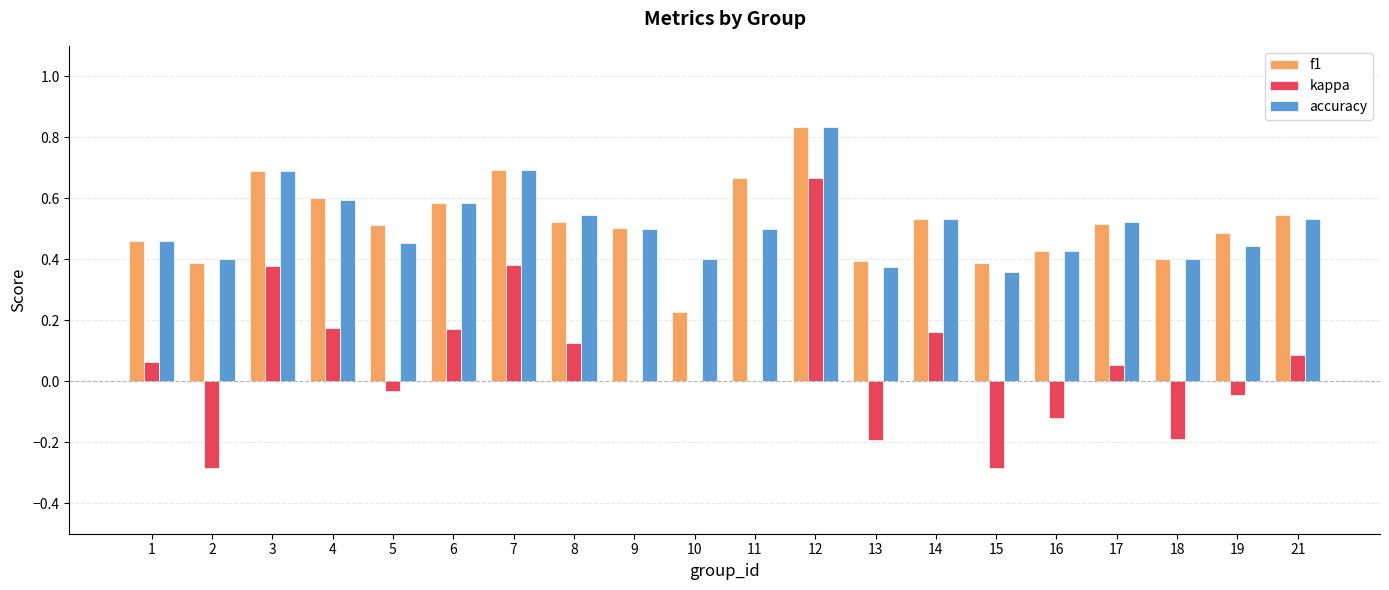

Which series changed the most between 6 and 12?

kappa